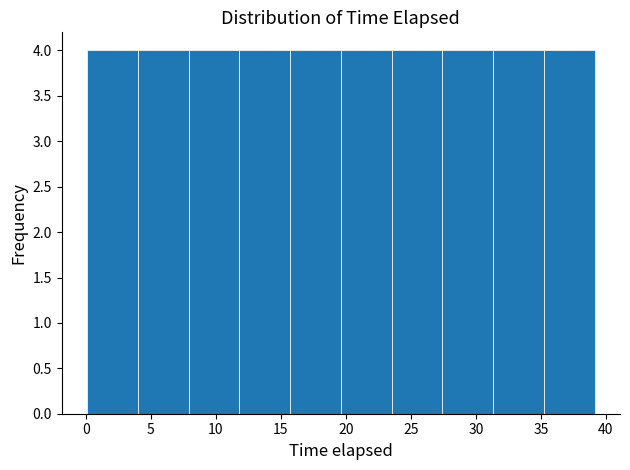

What is the height of the bar covering 27.5 to 31.5 on the x-axis? Neither the bar edges nor the heights are printed on the chart, so give them approximately, as read against the axes.

4